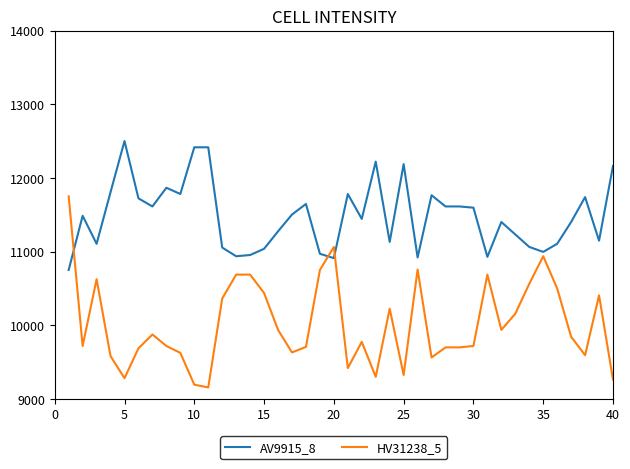

True or false: HV31238_5 and AV9915_8 cross at least once.

True